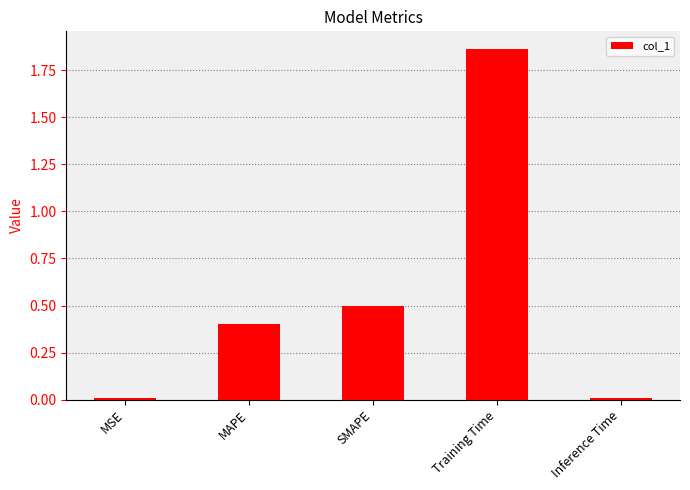

What is the average value?

0.6